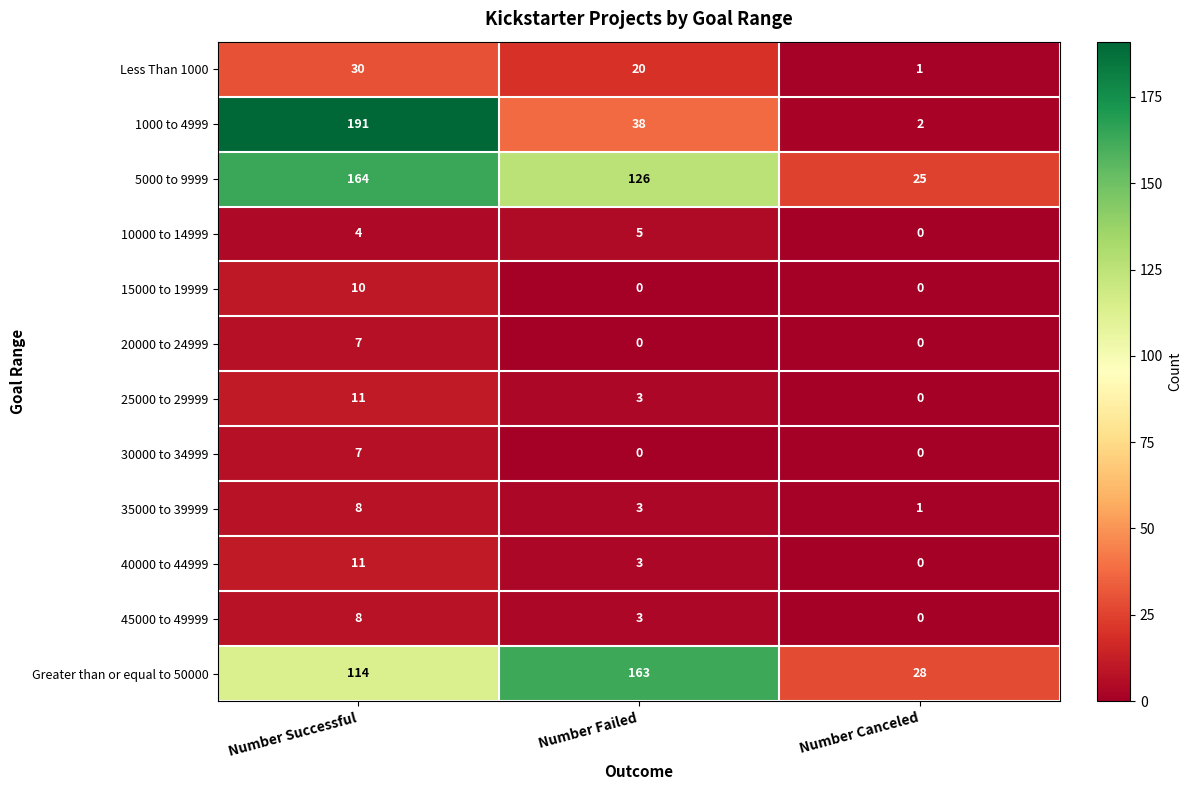

At which category is the sum across all series the highest?

Number Successful